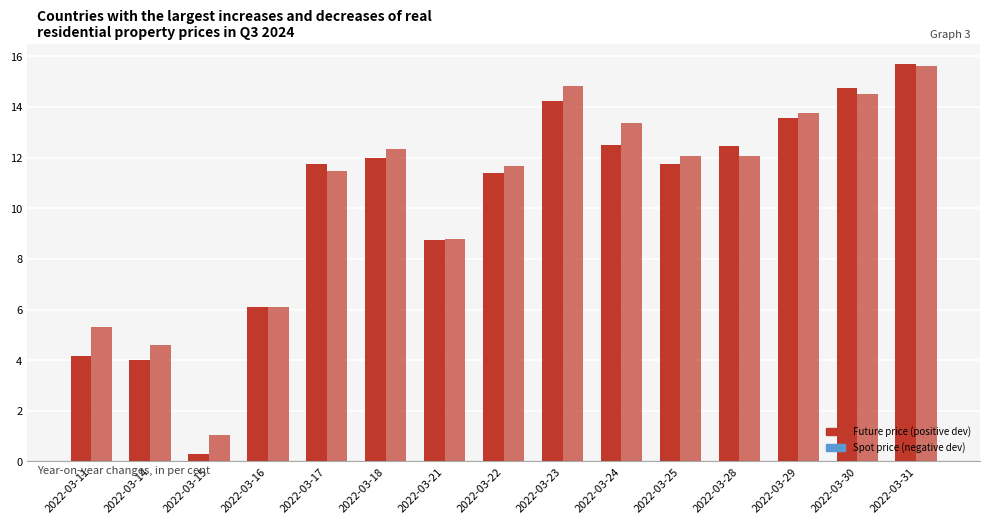

Count the number of data series in this chart.

2